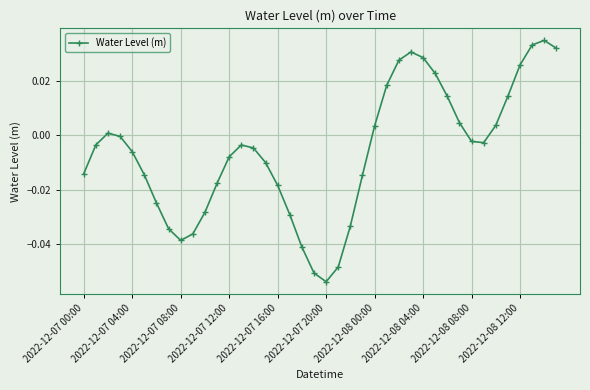

How many interior local peaks (higher than both neighbors) does the data have?

4